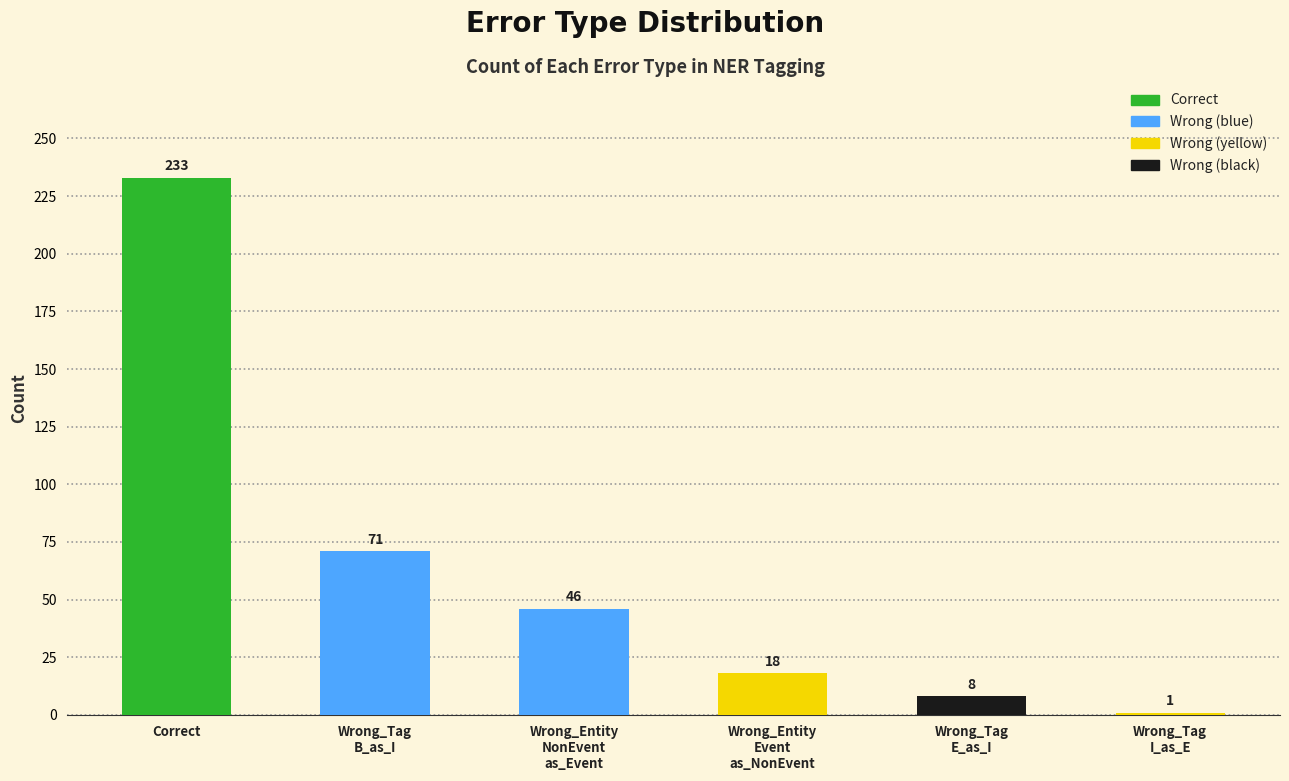

What is the label of the 5th bar from the left?

Wrong_Tag
E_as_I